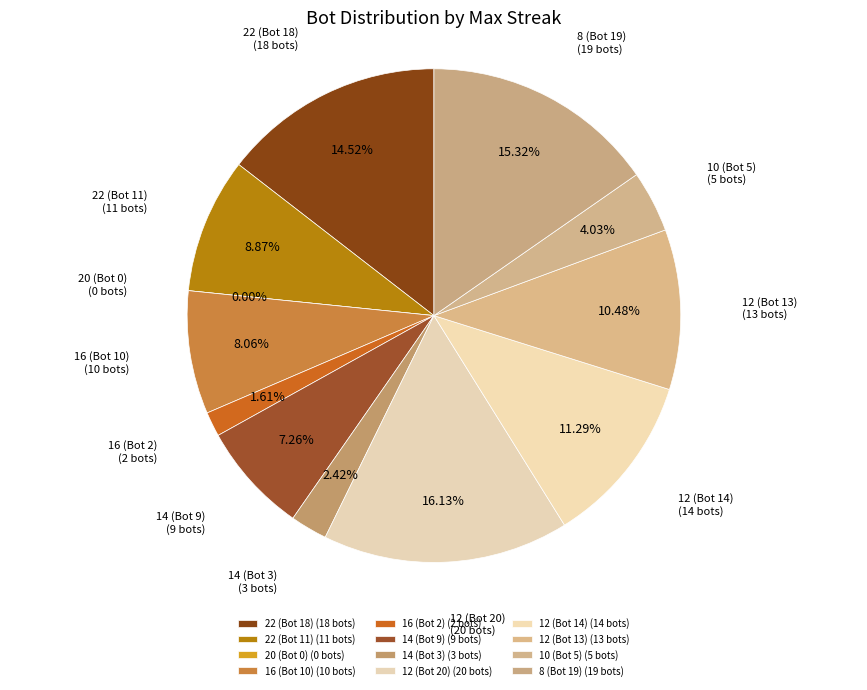

What is the change in value from 16 (Bot 10) to 10 (Bot 5)?

-5